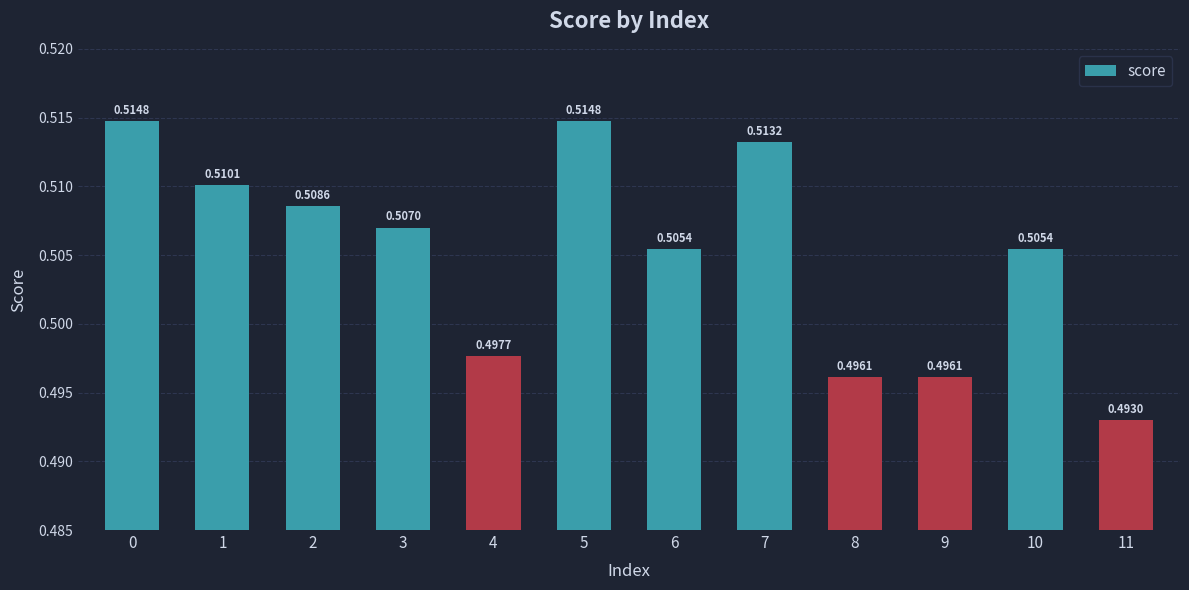

What is the sum of all values?

6.1